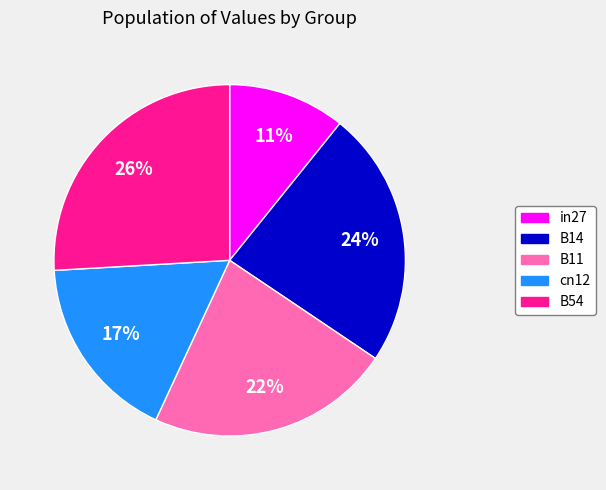

What percentage is the in27 slice, to the nearest percent?

11%